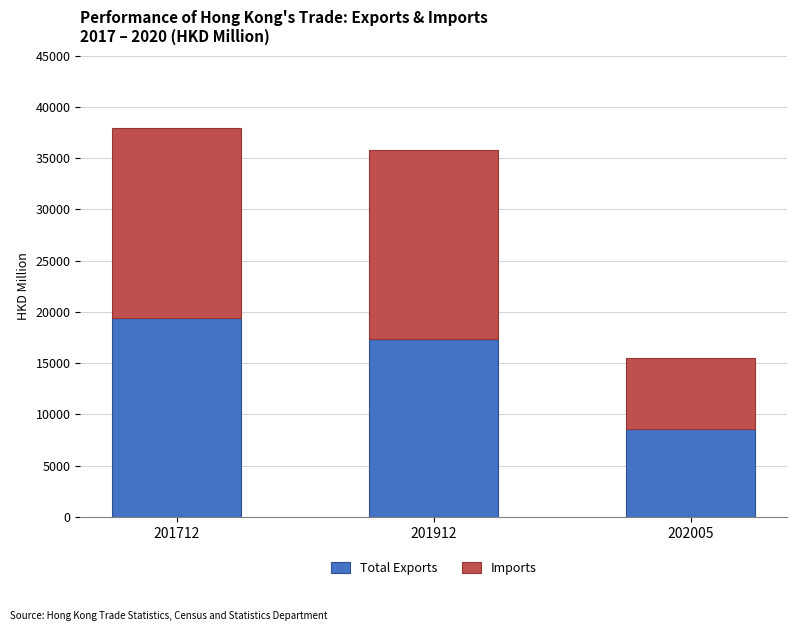

Are the bars grouped side by side (vs. stacked)?

No